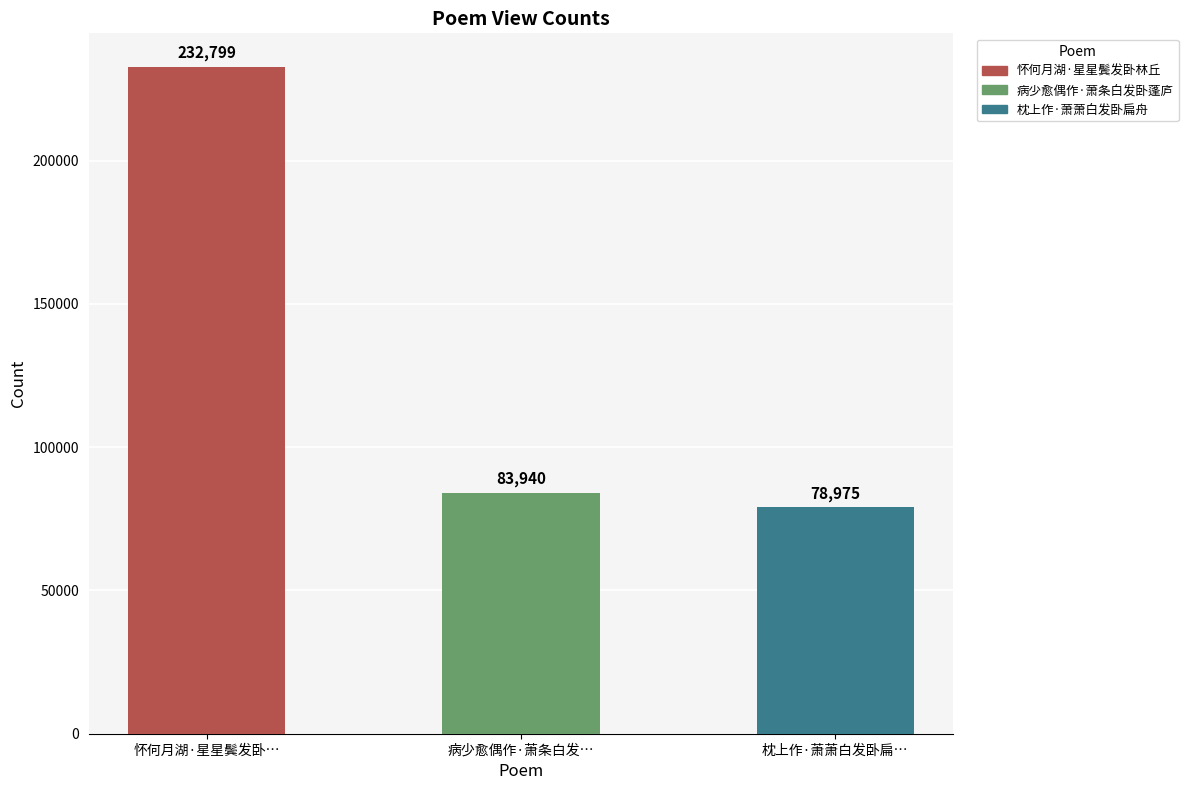

What is the difference between the second highest and minimum values?

4965